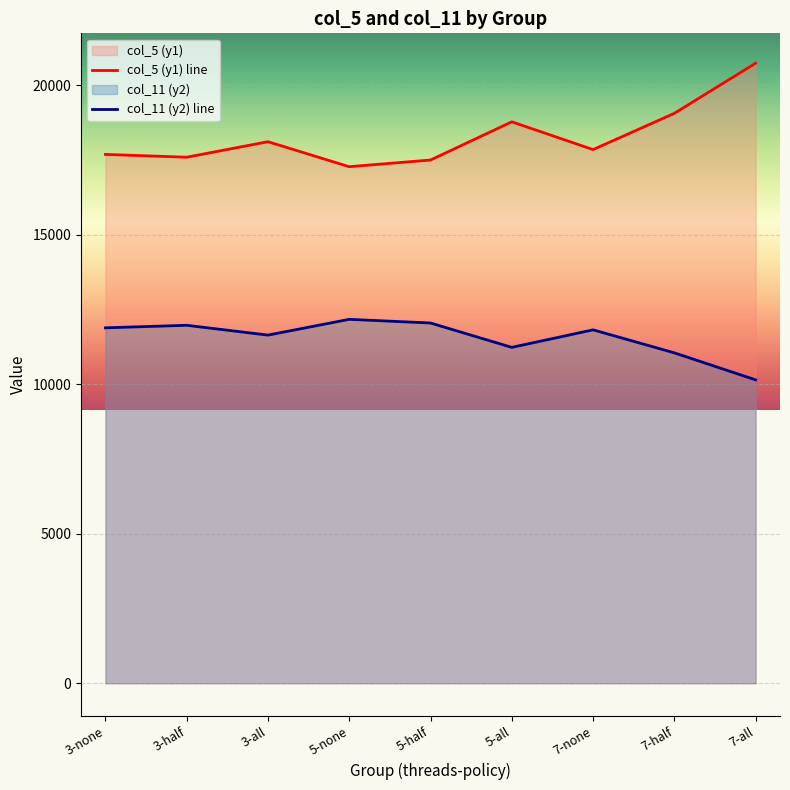

Which series has the widest spread of values?

col_5 (y1) line